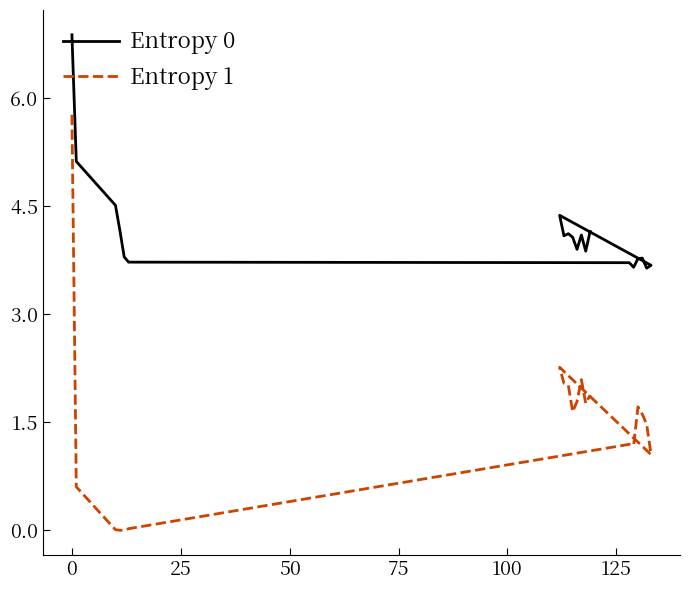

Which series has the widest spread of values?

Entropy 1